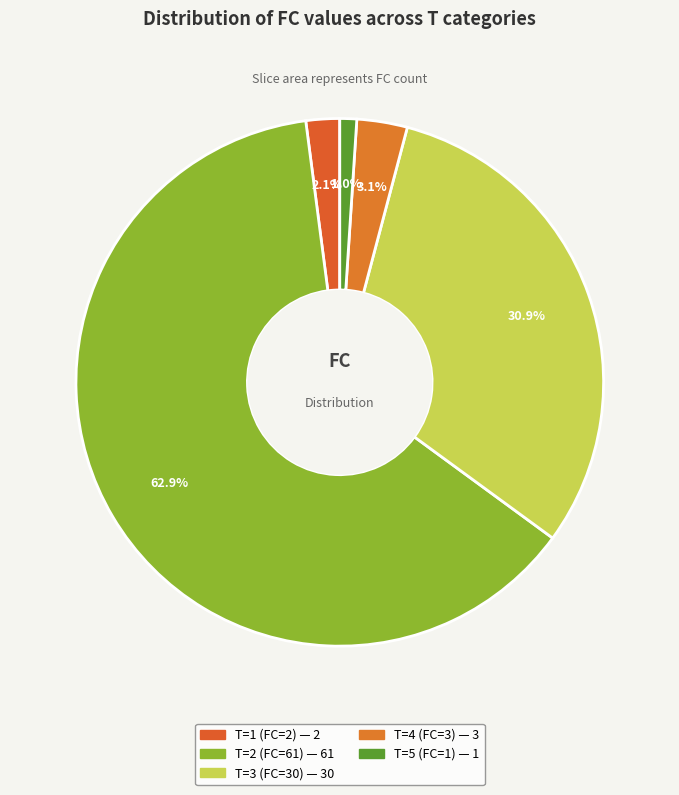

The T=3 (FC=30) slice represents 31% of the pie. True or false?

True